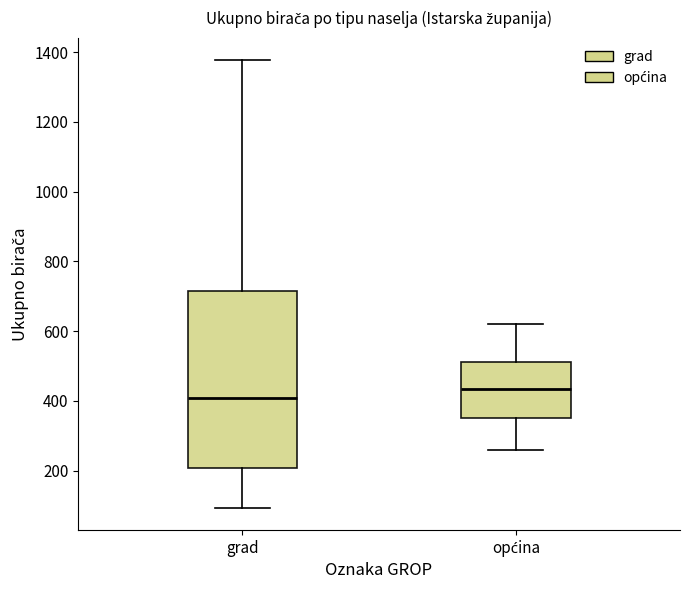

Reading left to right, read every box against the y-axis: the position of its median line, the range the box covers, and the ends of its whiskers. The values are not printed on the chart, so give them approximately, as read against the axis.

grad: median 400, box 200 to 720, whiskers 100 to 1380
općina: median 440, box 360 to 520, whiskers 260 to 620